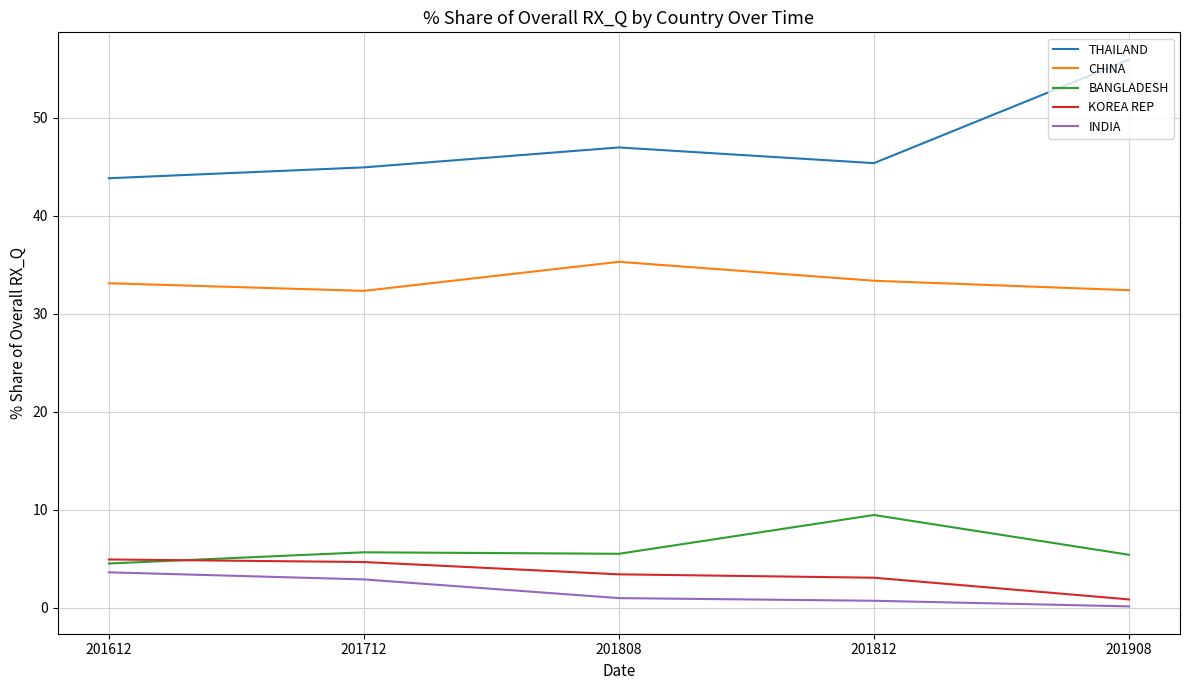

At which label does BANGLADESH first exceed 5?

201712